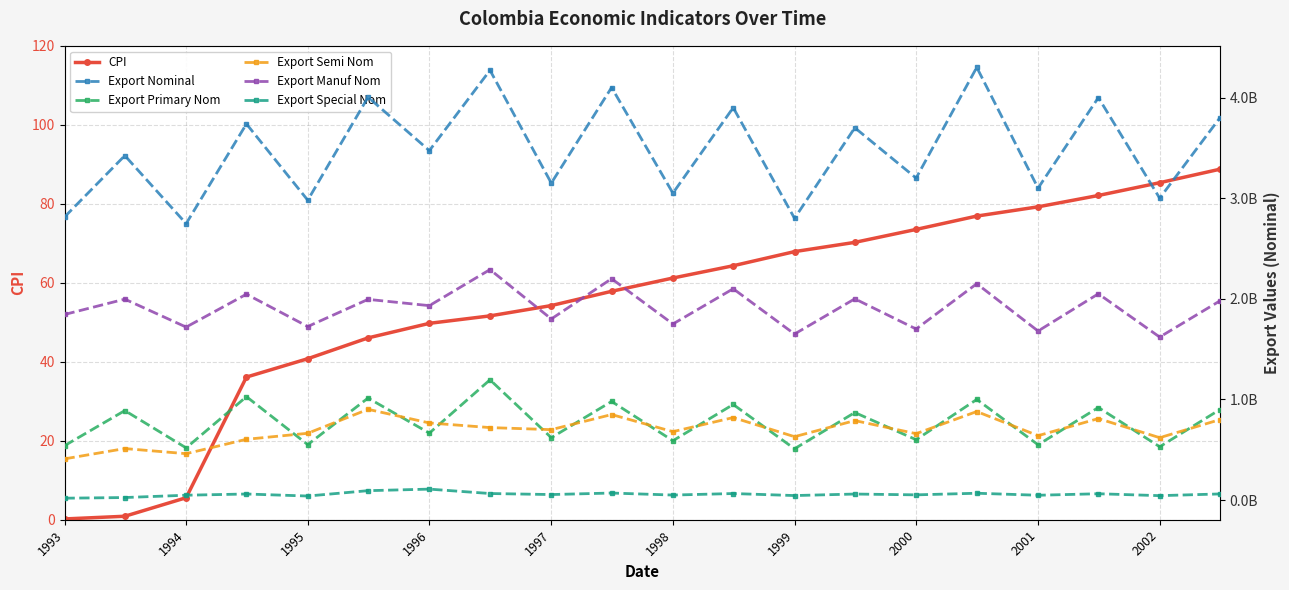

What is the average value of the Export Manuf Nom series?

1911397084.6